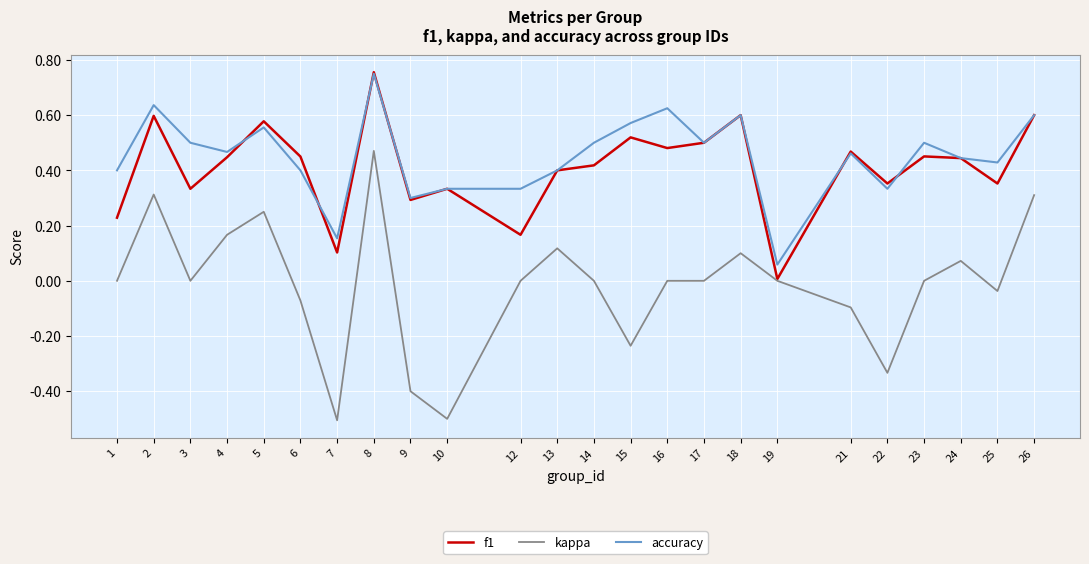

What is the sum of all kappa values?

-0.4